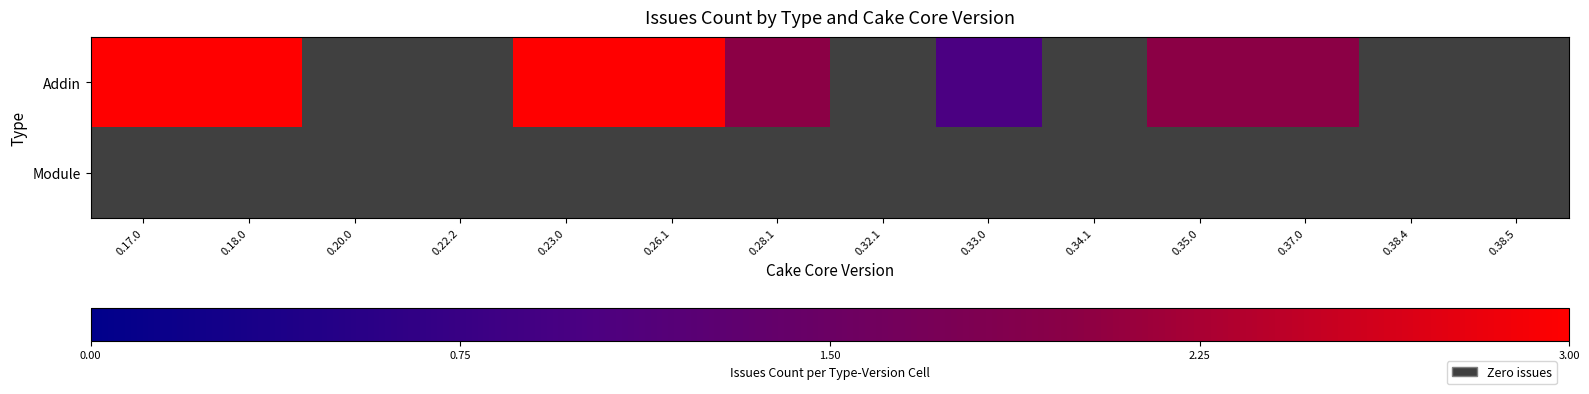

Rank the series by their maximum value, from highest to lowest.

Addin, Module